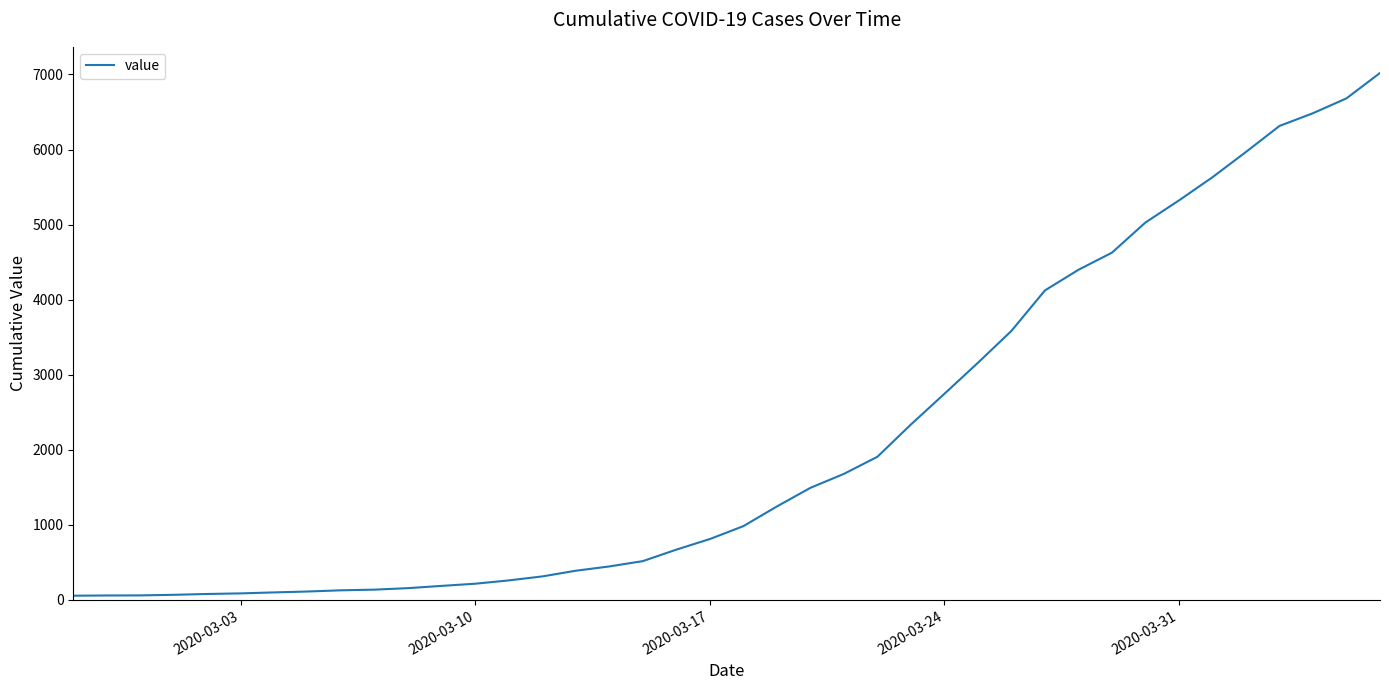

What is the maximum value shown in the chart?

7020